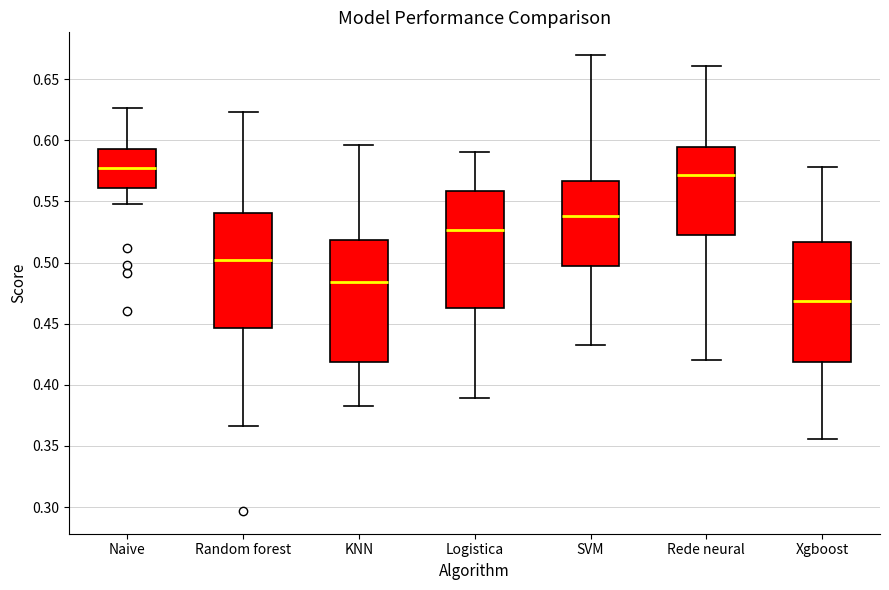

Which box's median line is the lowest?

Xgboost